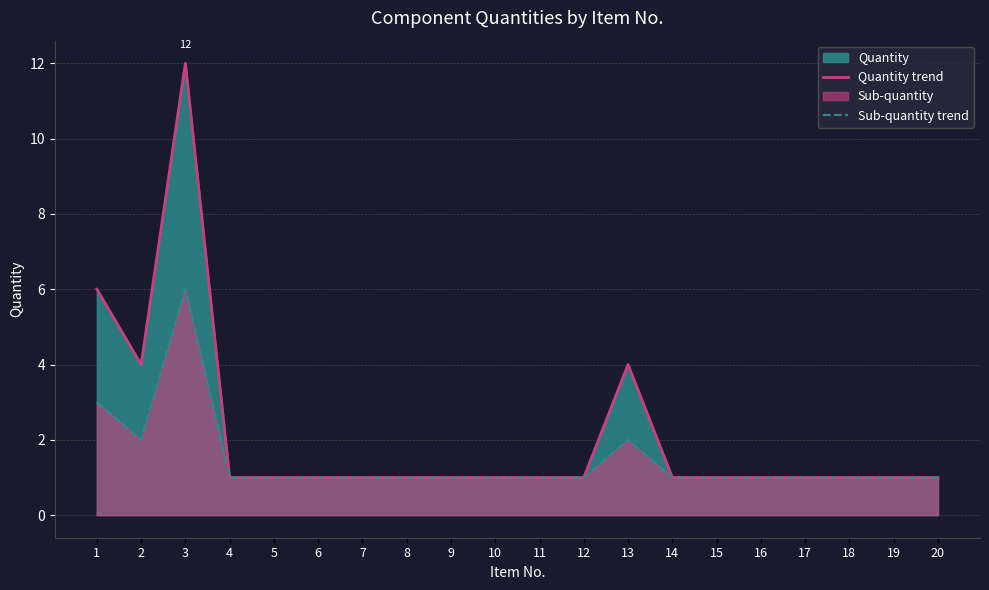

True or false: Quantity trend and Sub-quantity trend intersect in this chart.

False